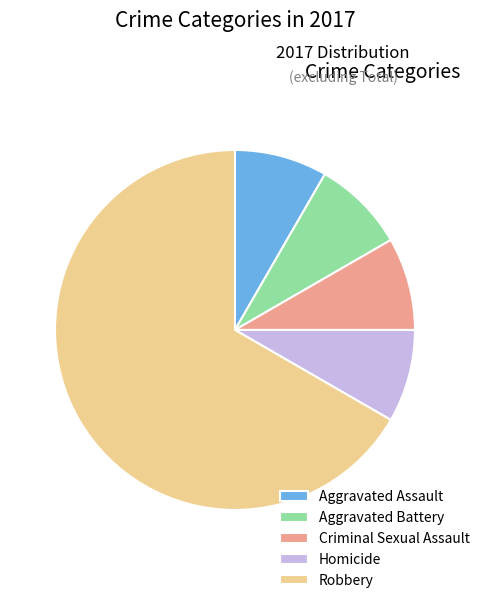

The Criminal Sexual Assault slice represents 21% of the pie. True or false?

False